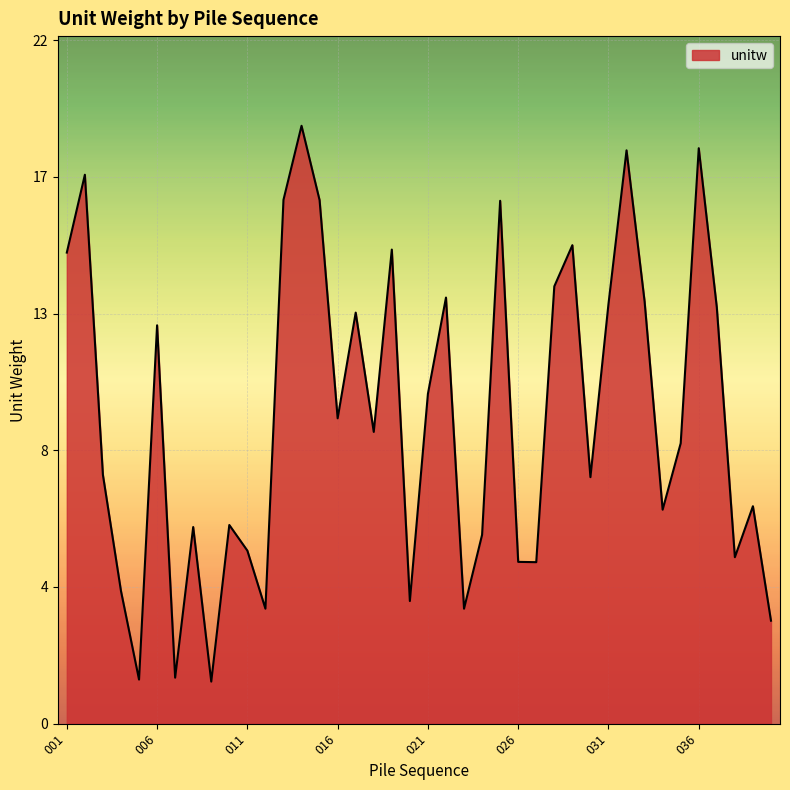

Reading right to left, what are all the values shown in this chart?

3.3	7.0	5.4	13.4	18.5	9.0	6.9	13.6	18.5	13.5	7.9	15.4	14.1	5.2	5.2	16.8	6.1	3.7	13.7	10.6	3.9	15.3	9.4	13.2	9.8	16.9	19.2	16.9	3.7	5.6	6.4	1.4	6.3	1.5	12.8	1.4	4.3	8.0	17.7	15.2